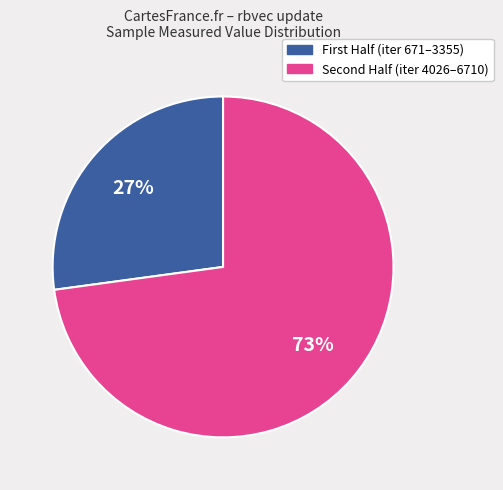

To the nearest percent, what is the average slice percentage?

50%